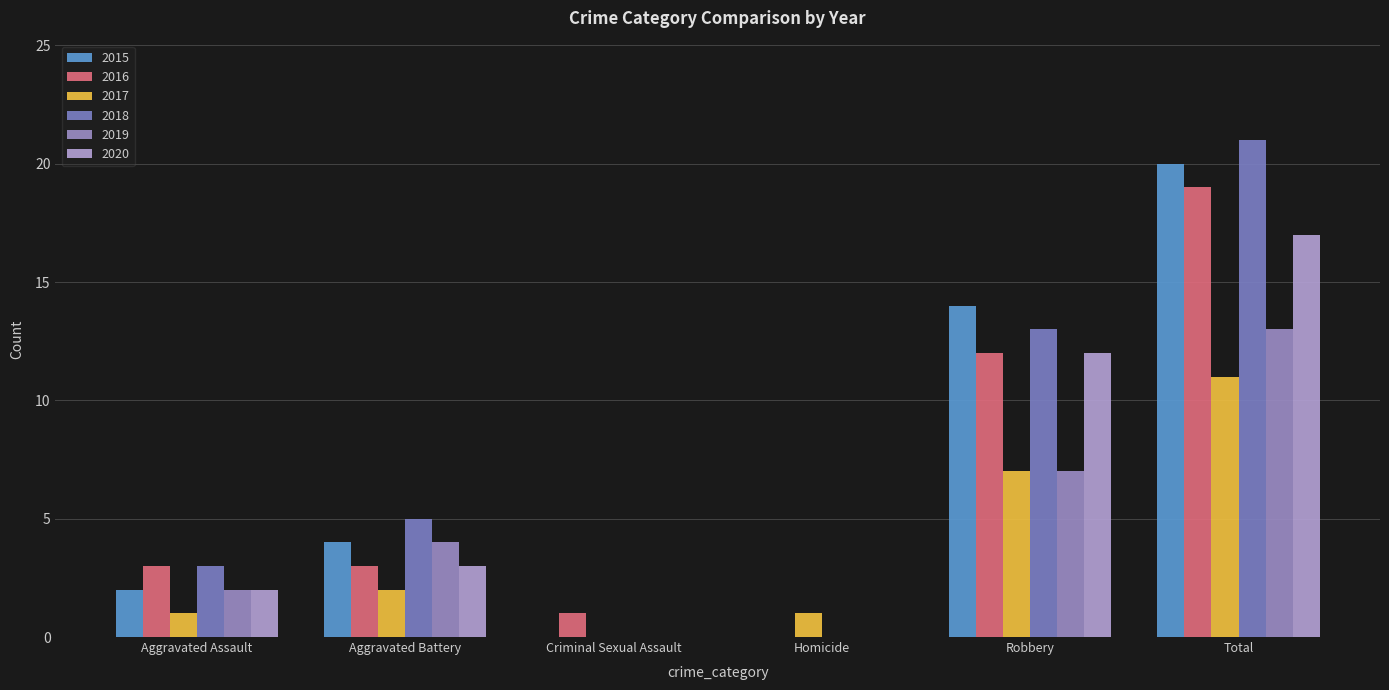

How many distinct data groups are displayed?

6